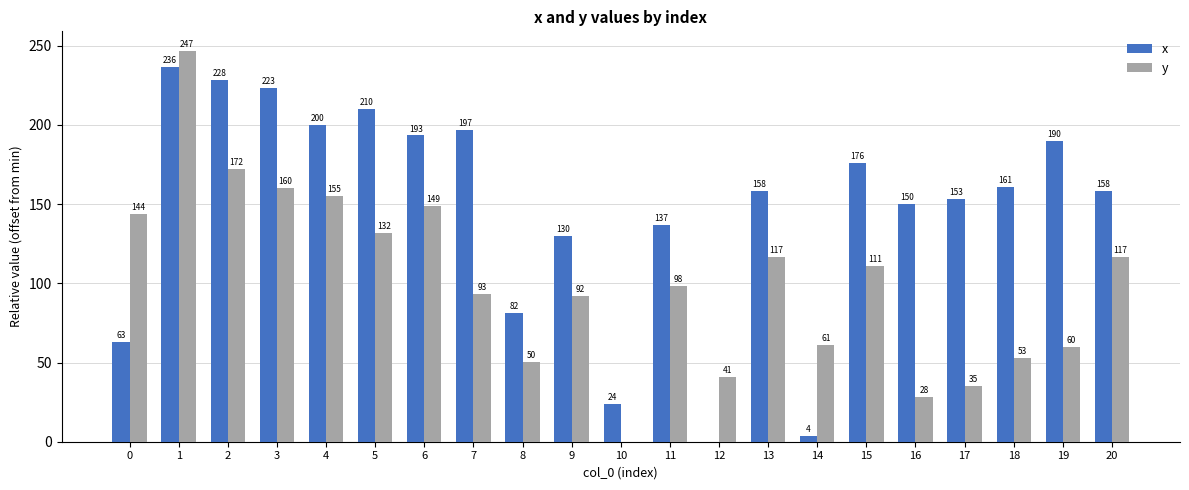

What is the approximate value of x at 15?

176.2